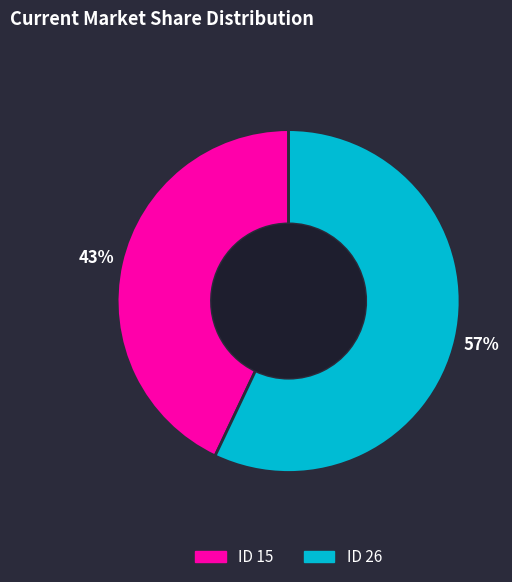

What is the ratio of the value at ID 15 to the value at ID 26?

0.8